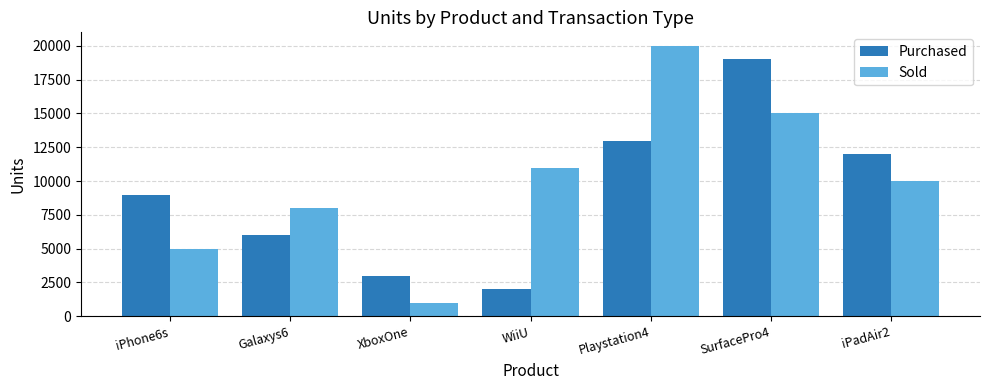

Which series has the widest spread of values?

Sold